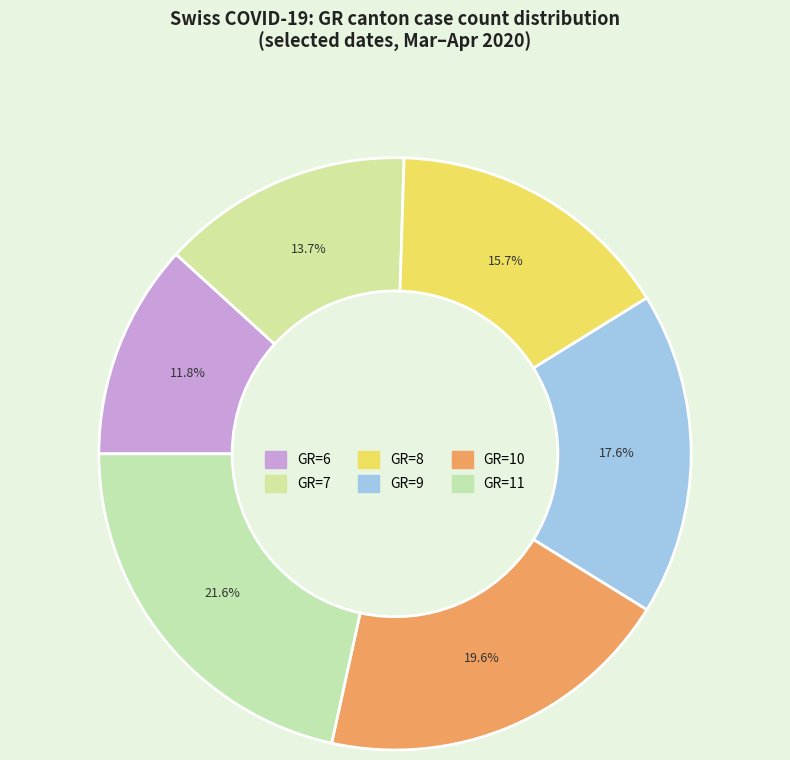

How many segments does this pie chart have?

6